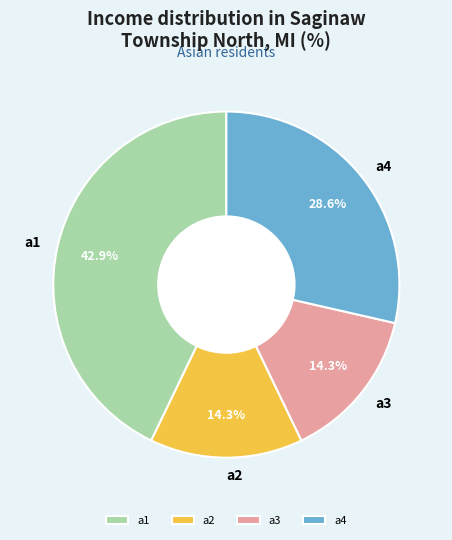

Approximately how many times larger is the value at a4 compared to a3?

2.0